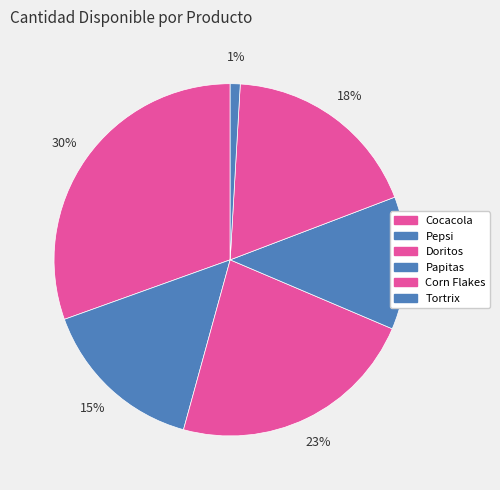

Count the number of slices in the pie.

6